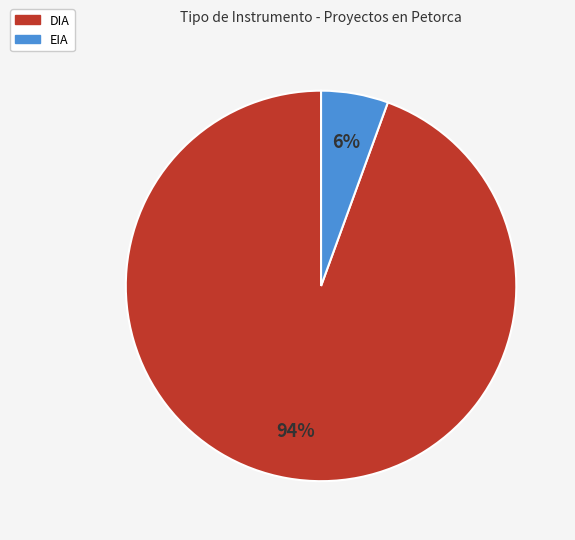

Does DIA account for over 50% of the chart?

Yes